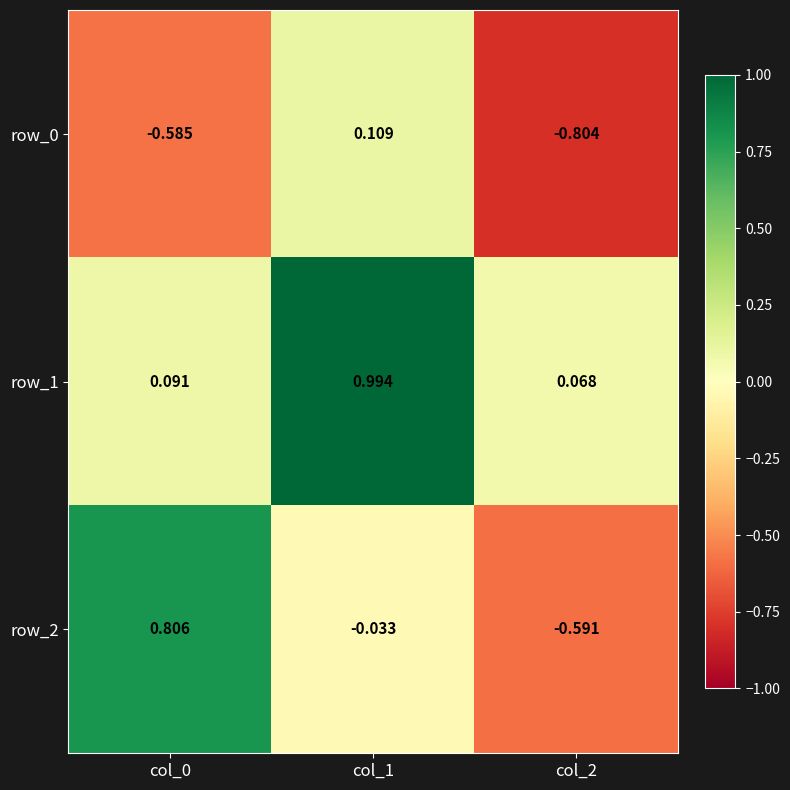

Is the value of row_1 at col_1 greater than the value of row_0 at col_0?

Yes